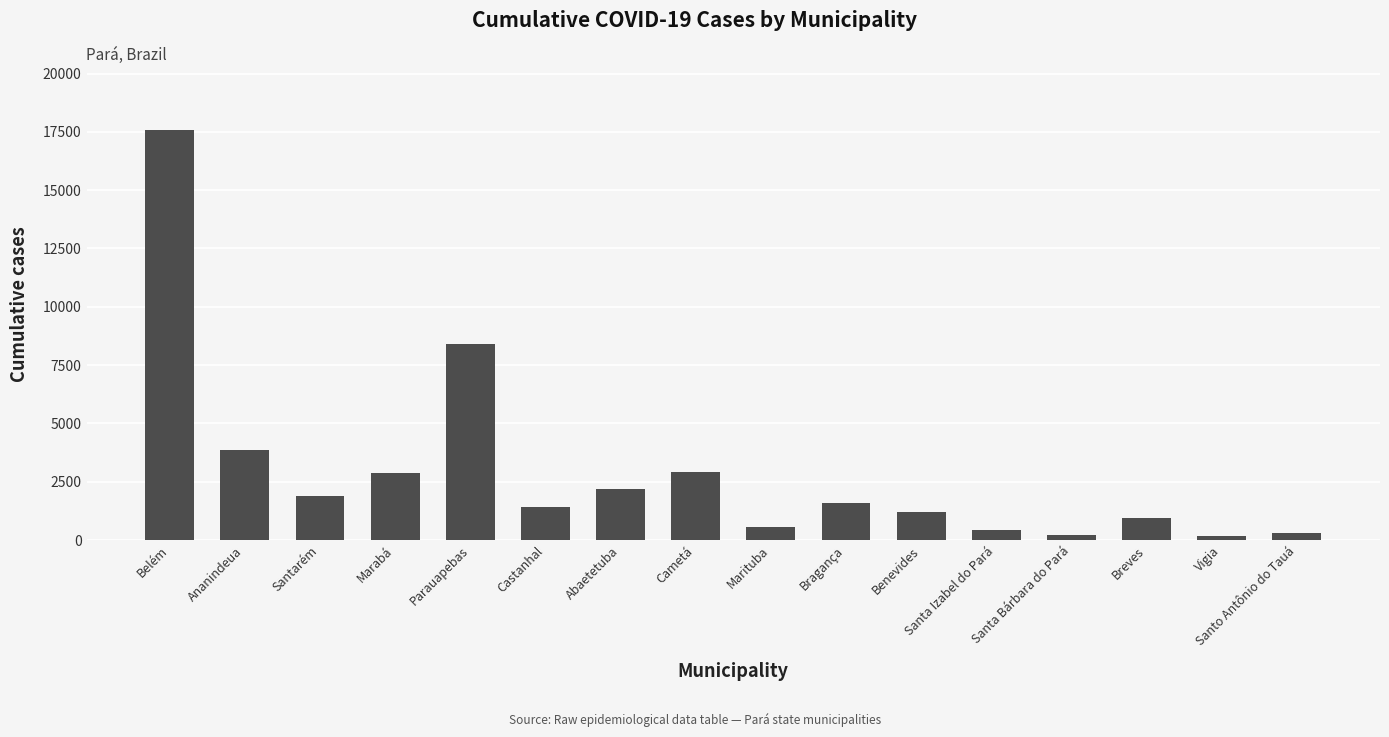

What position from the left is Parauapebas?

5